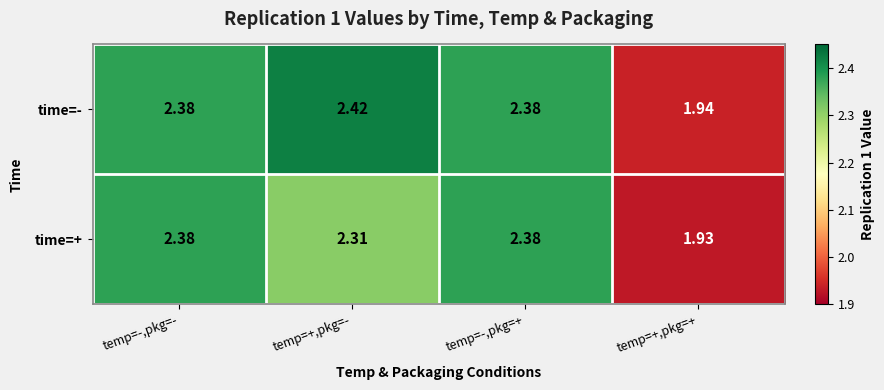

Which series has the largest total across all categories?

time=-